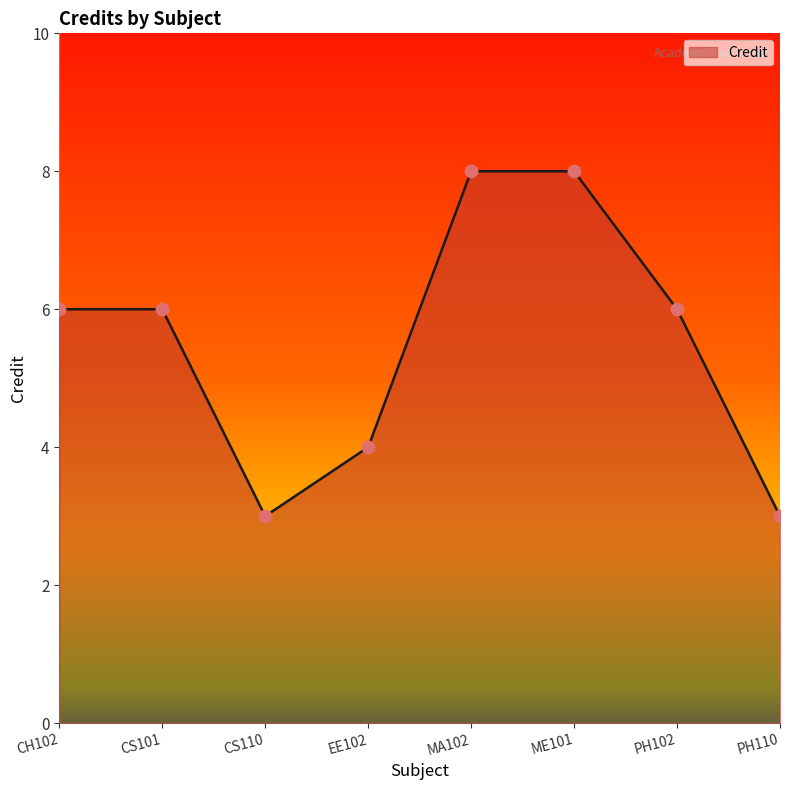

Approximately how many times larger is the value at CS110 compared to CH102?

0.5